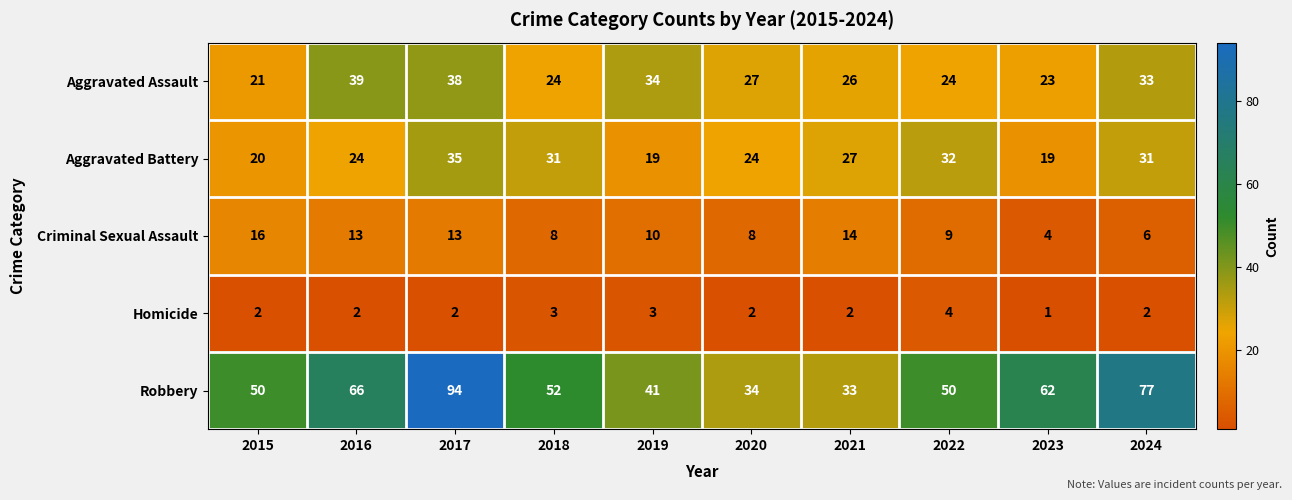

List the series in order of their peak value, lowest first.

Homicide, Criminal Sexual Assault, Aggravated Battery, Aggravated Assault, Robbery